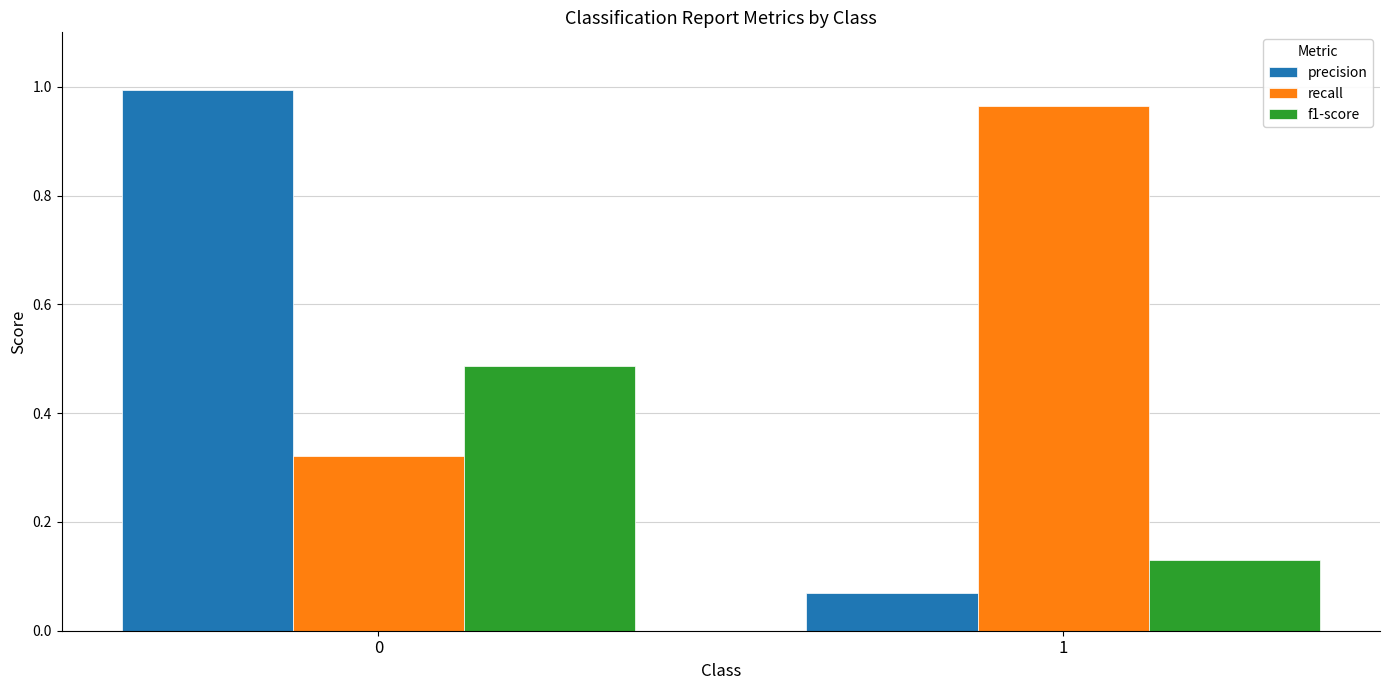

What is the difference between the precision values at 0 and 1?

0.9